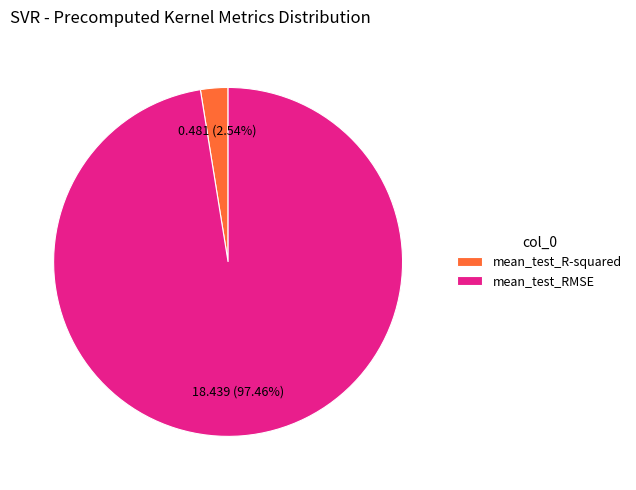

Is the sum of mean_test_RMSE and mean_test_R-squared greater than half?

Yes